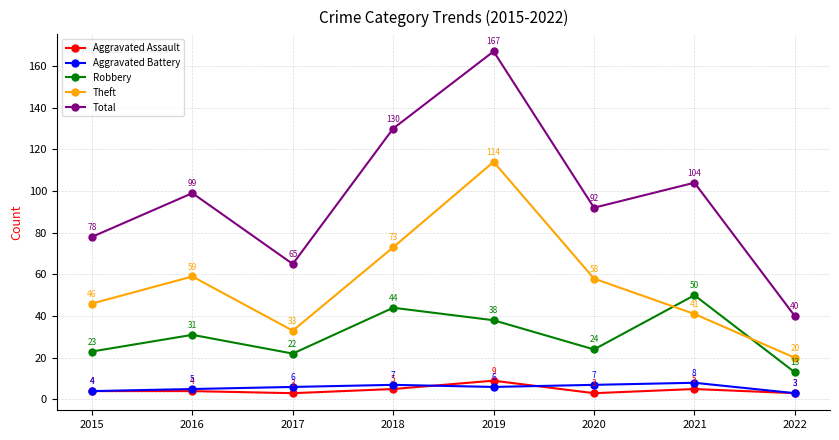

What is the average value of the Aggravated Battery series?

6